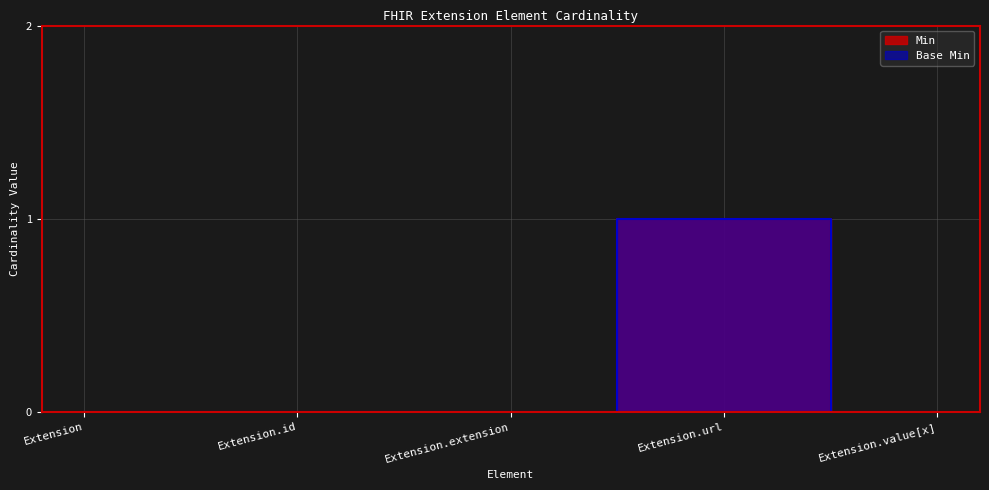

How many data points in Min are above 0?

1